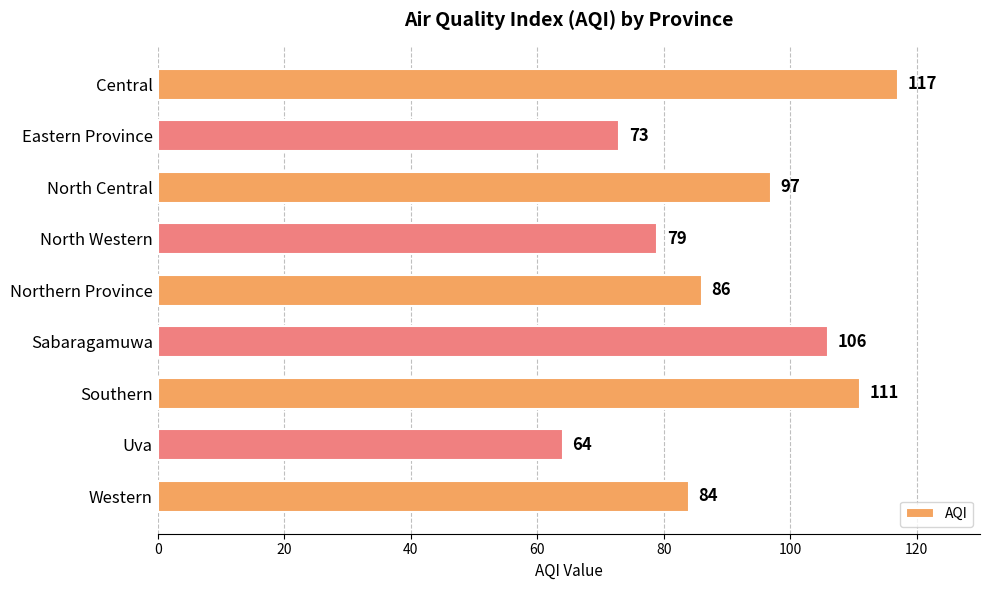

What is the change in value from North Central to Sabaragamuwa?

+9